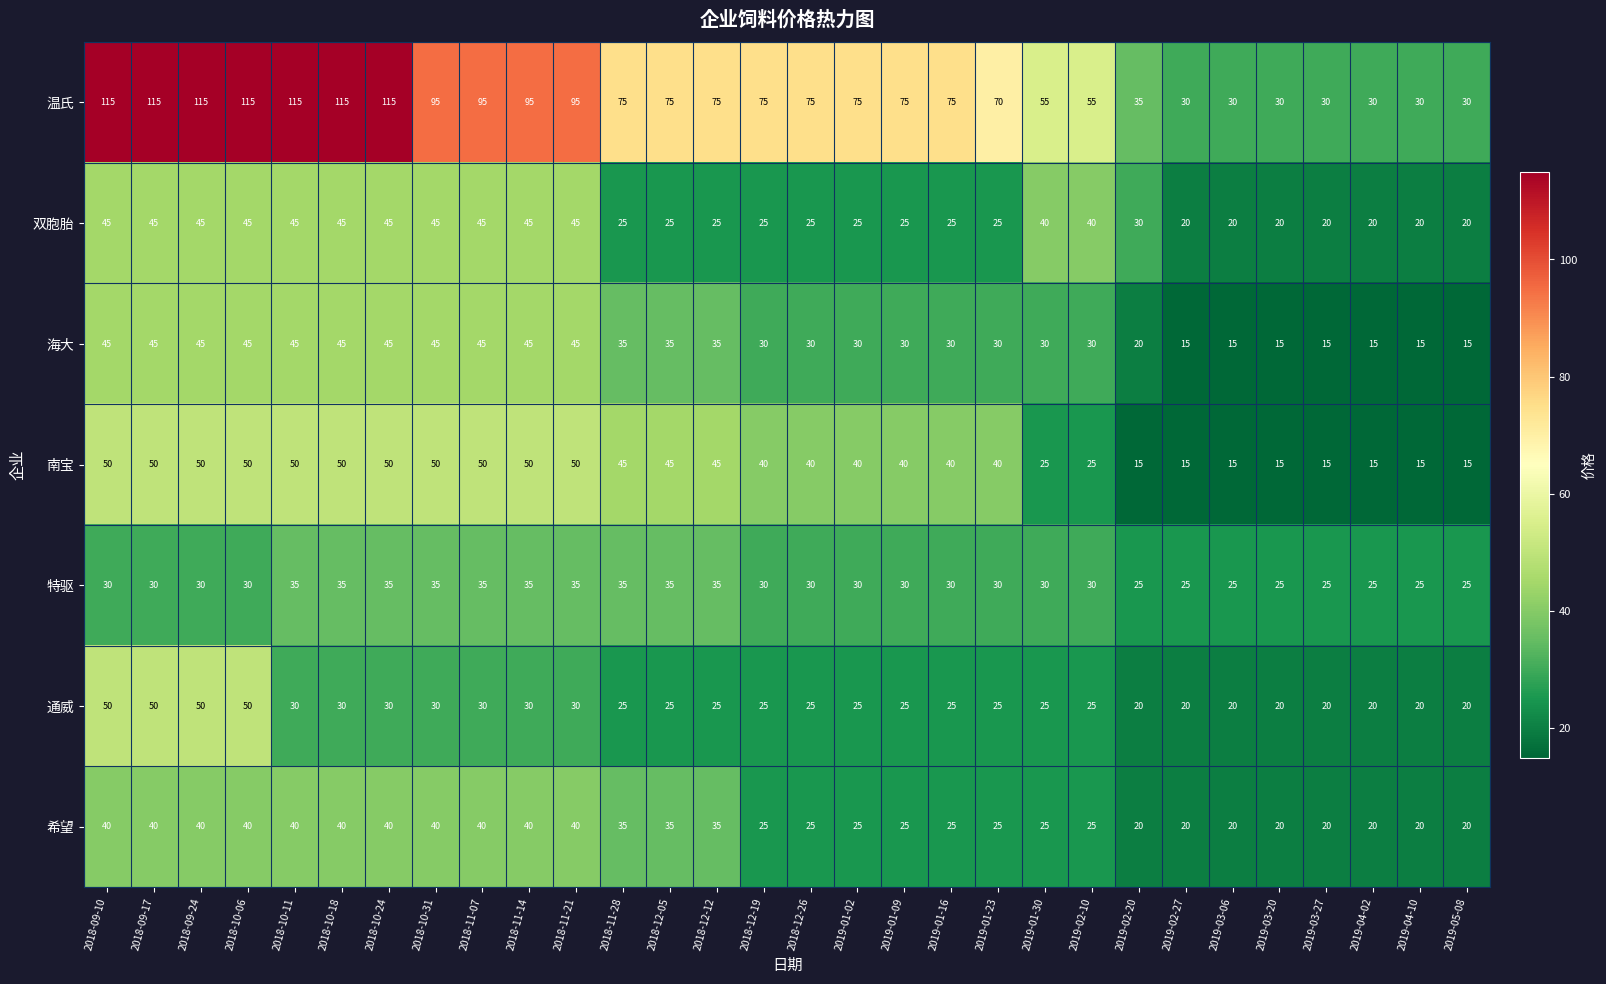

What is the difference between the highest and lowest values at 2018-10-31?

65